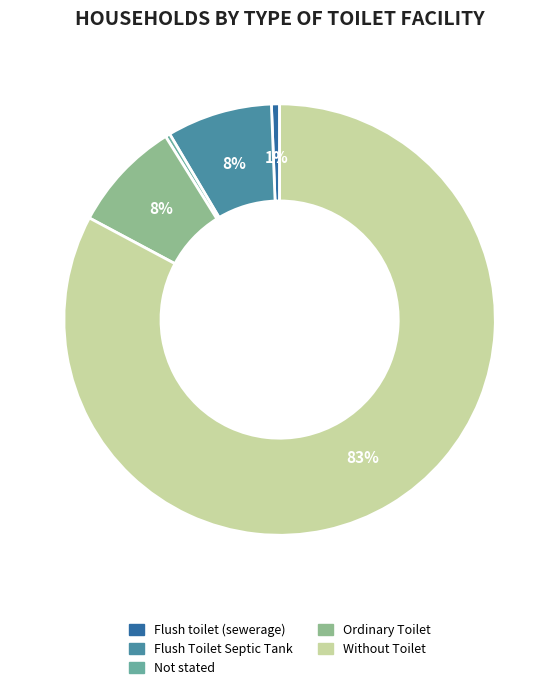

True or false: Without Toilet accounts for 83% of the total.

True